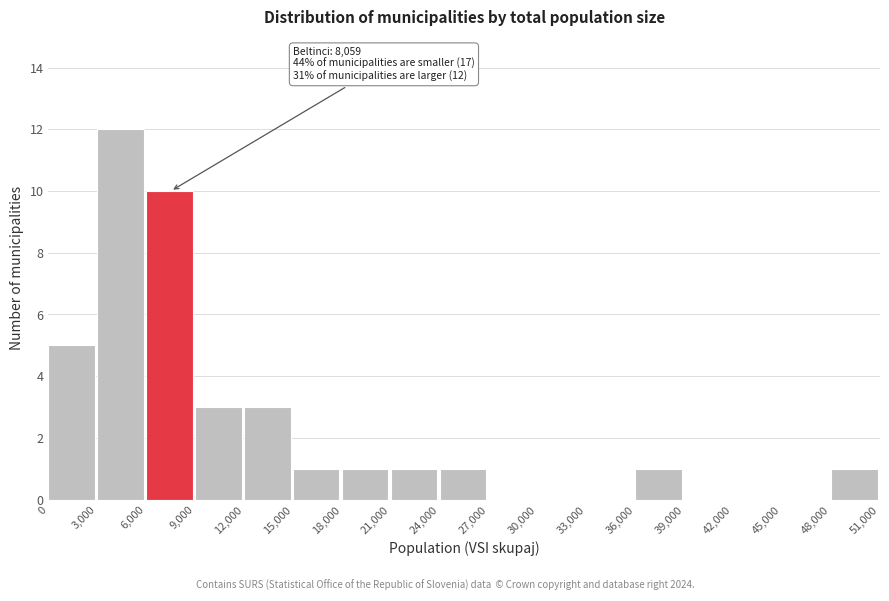

Over which range of the x-axis is the bar tallest?

3,000 to 6,000